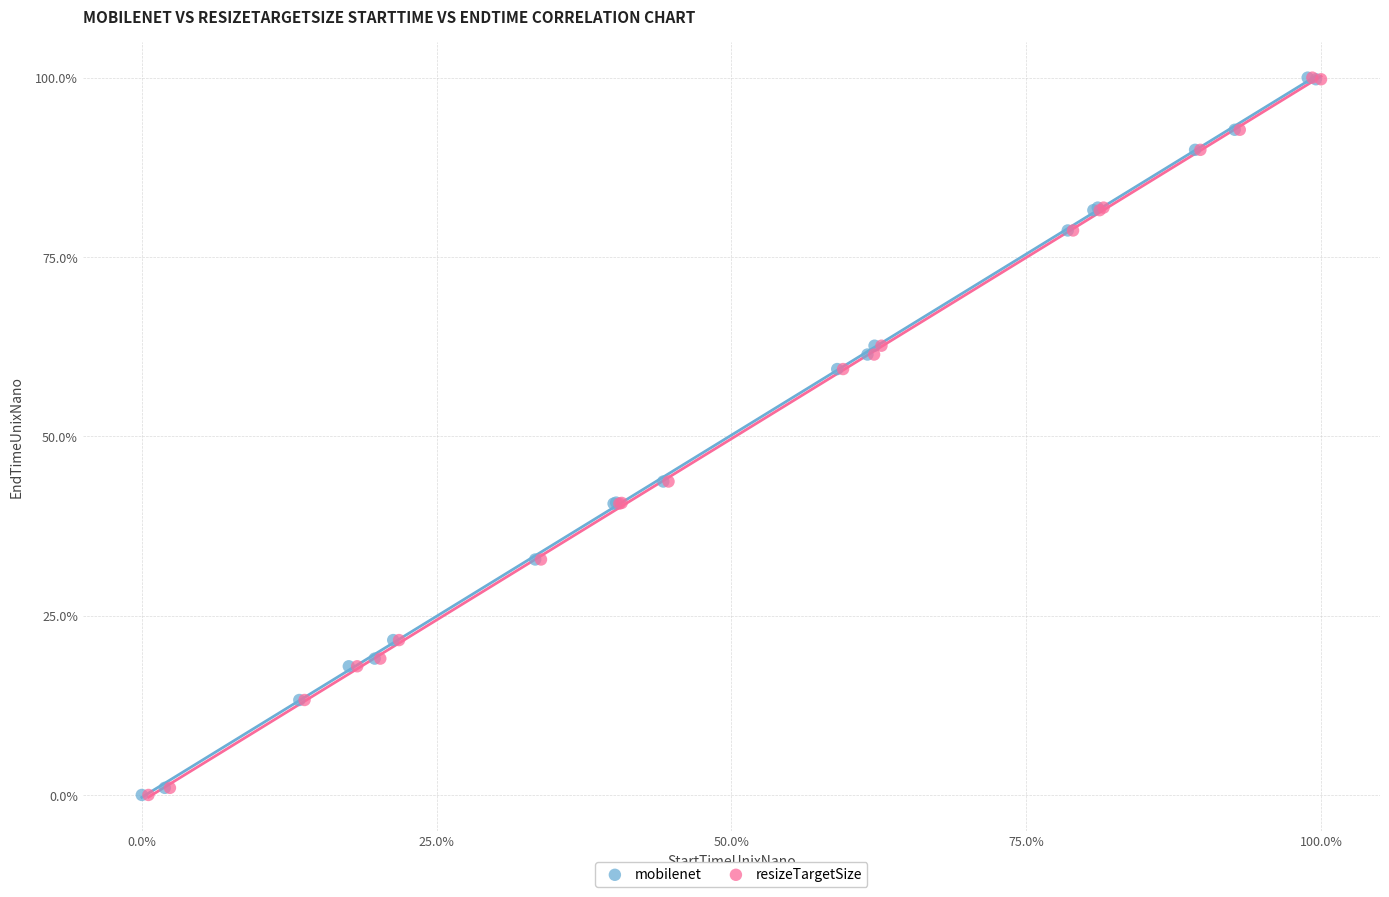

Which series has the largest Y range (max minus min)?

resizeTargetSize